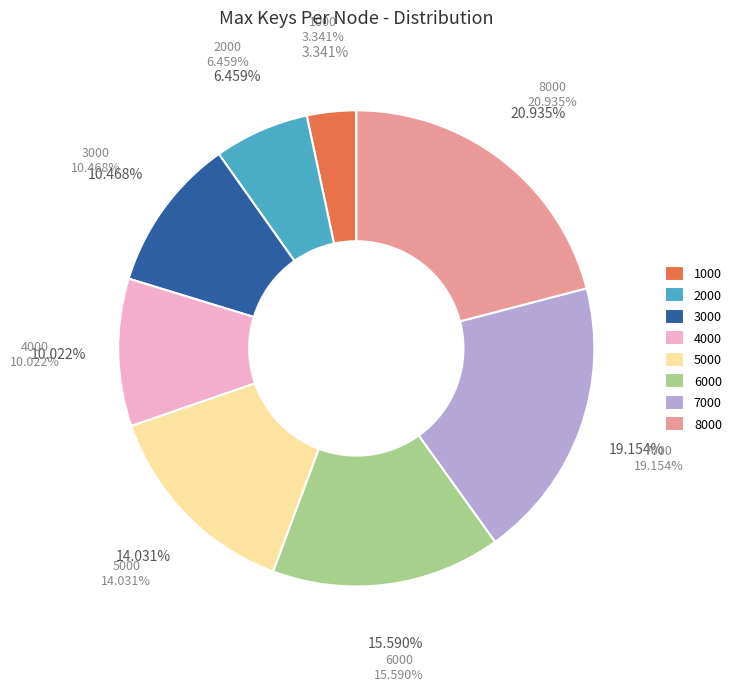

Between 2000 and 5000, which is larger?

5000